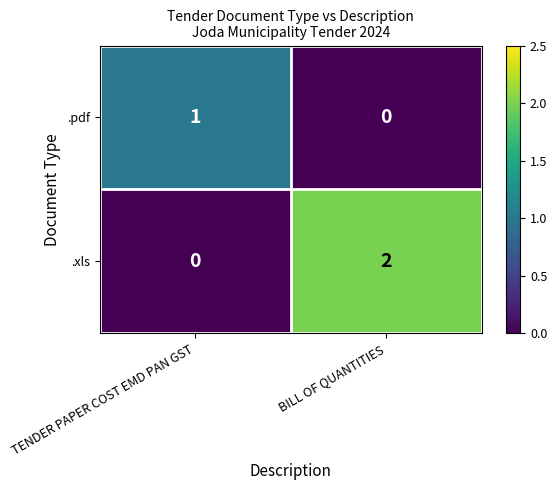

How many values in the .xls series are below 2?

1